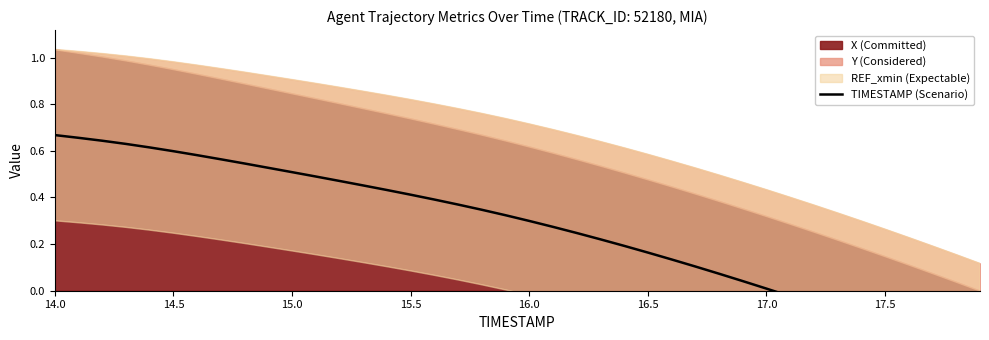

The chart shows a value of -0.3 at 17.5. True or false?

False